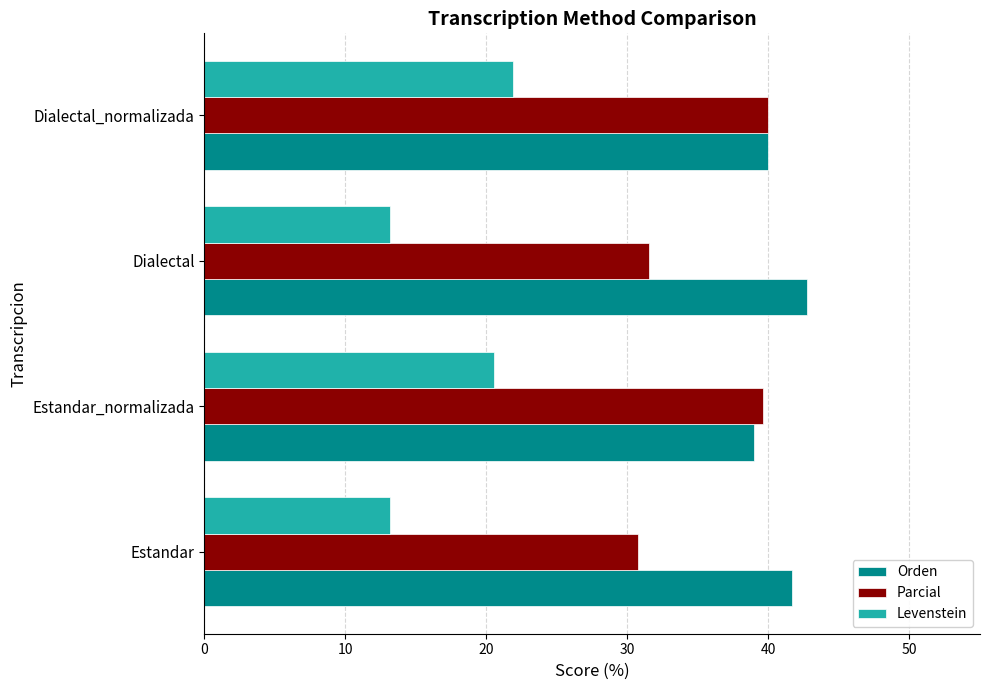

What is the minimum value shown in the chart?

13.2